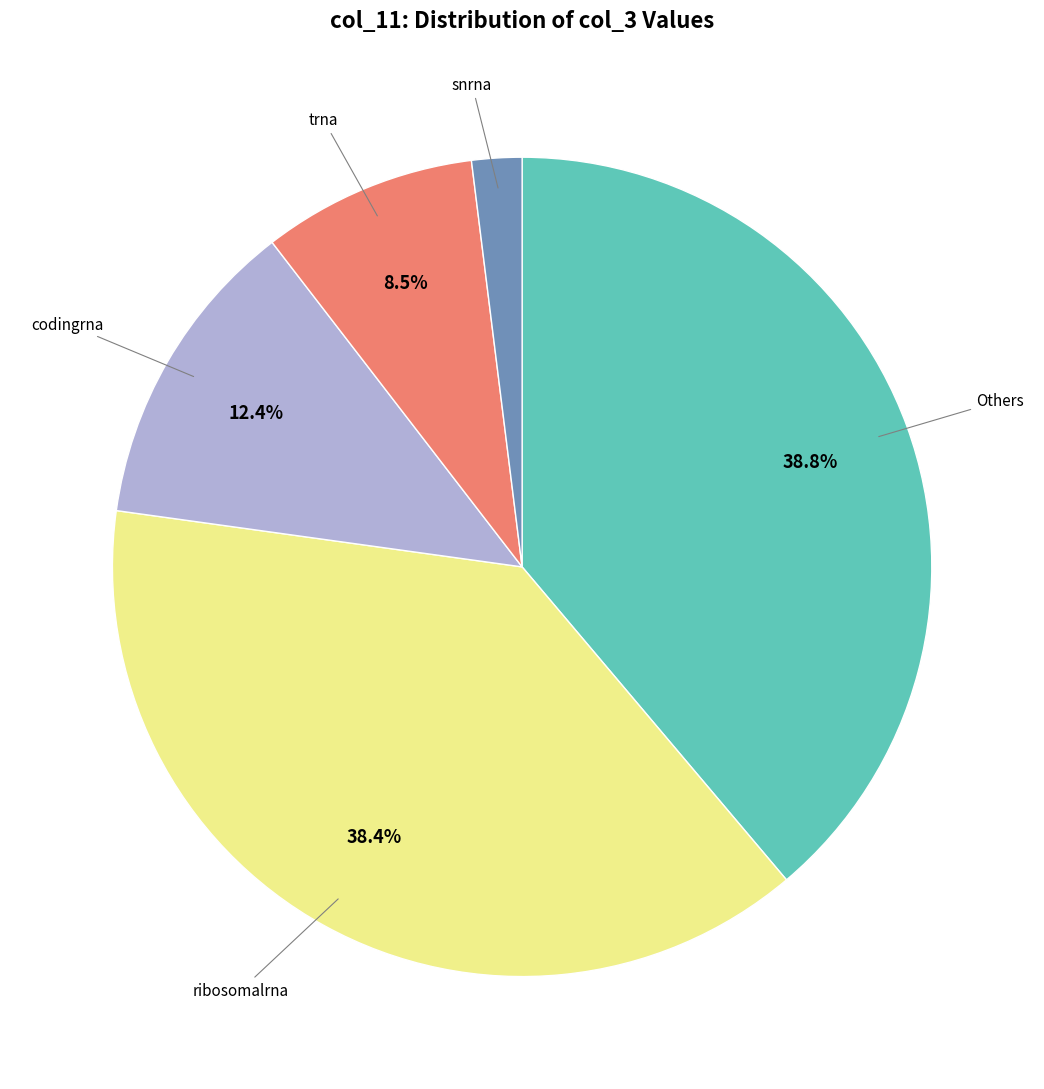

Is there any slice that represents more than half of the pie?

No